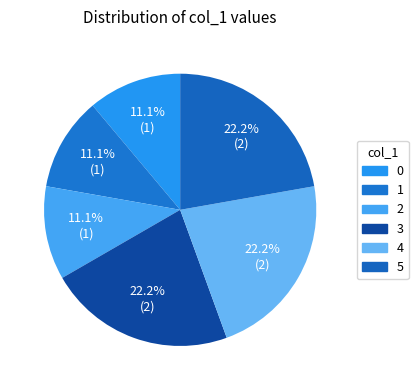

What is the total percentage of 0 and 5?

33.3%